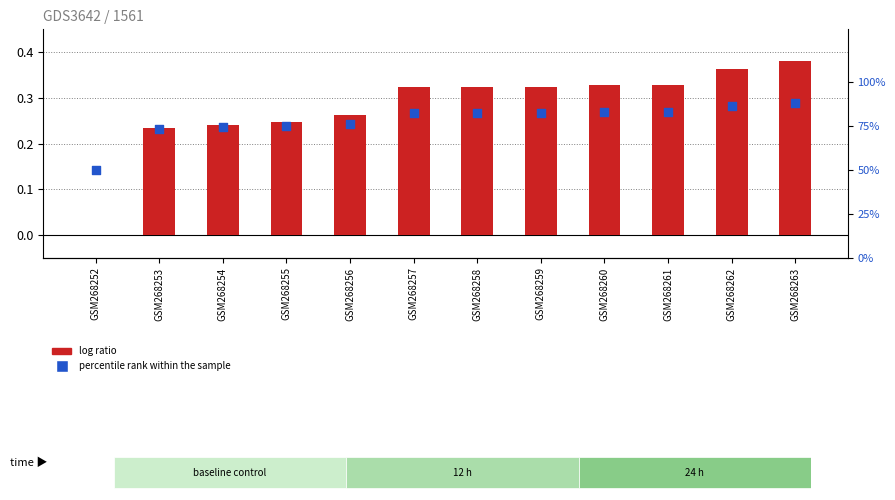

Which series has the largest total across all categories?

percentile rank within the sample